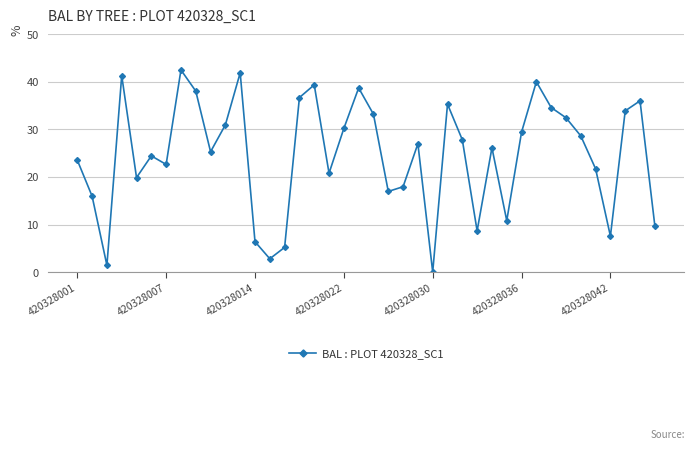

How many interior local peaks (higher than both neighbors) does the data have?

11